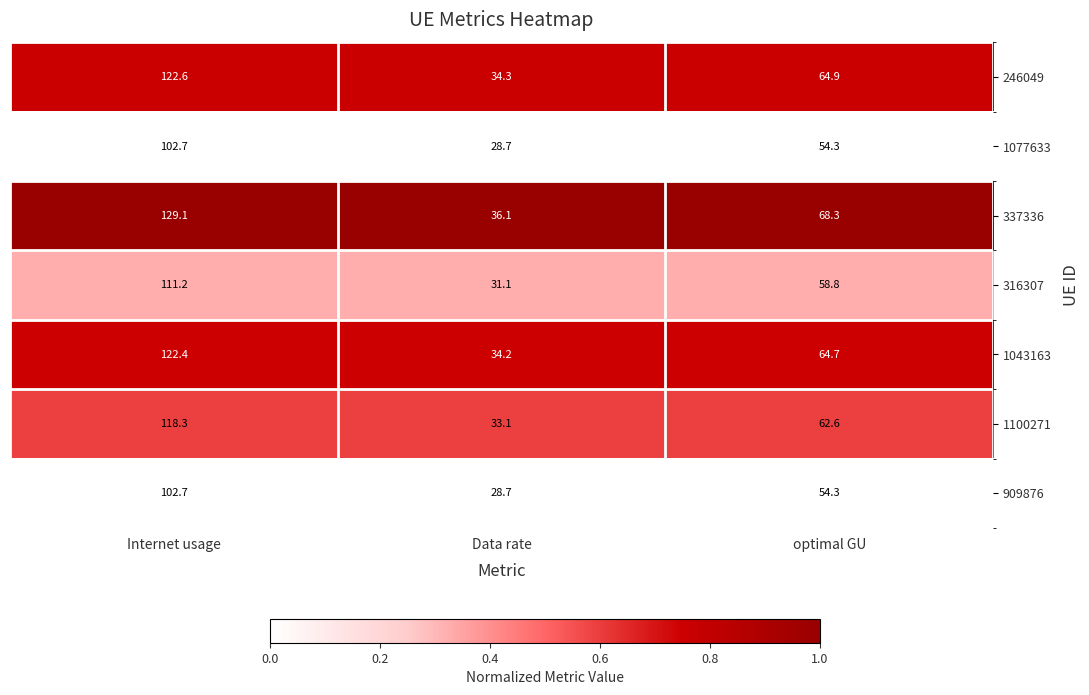

Where is 909876 nearest to the value 65?

optimal GU